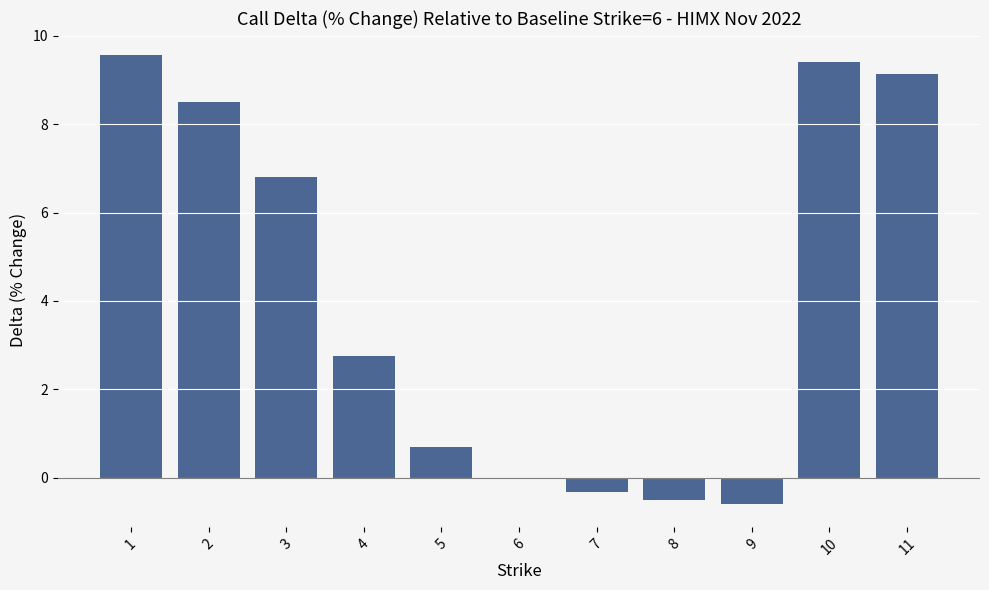

What is the change in value from 1 to 8?

-10.0